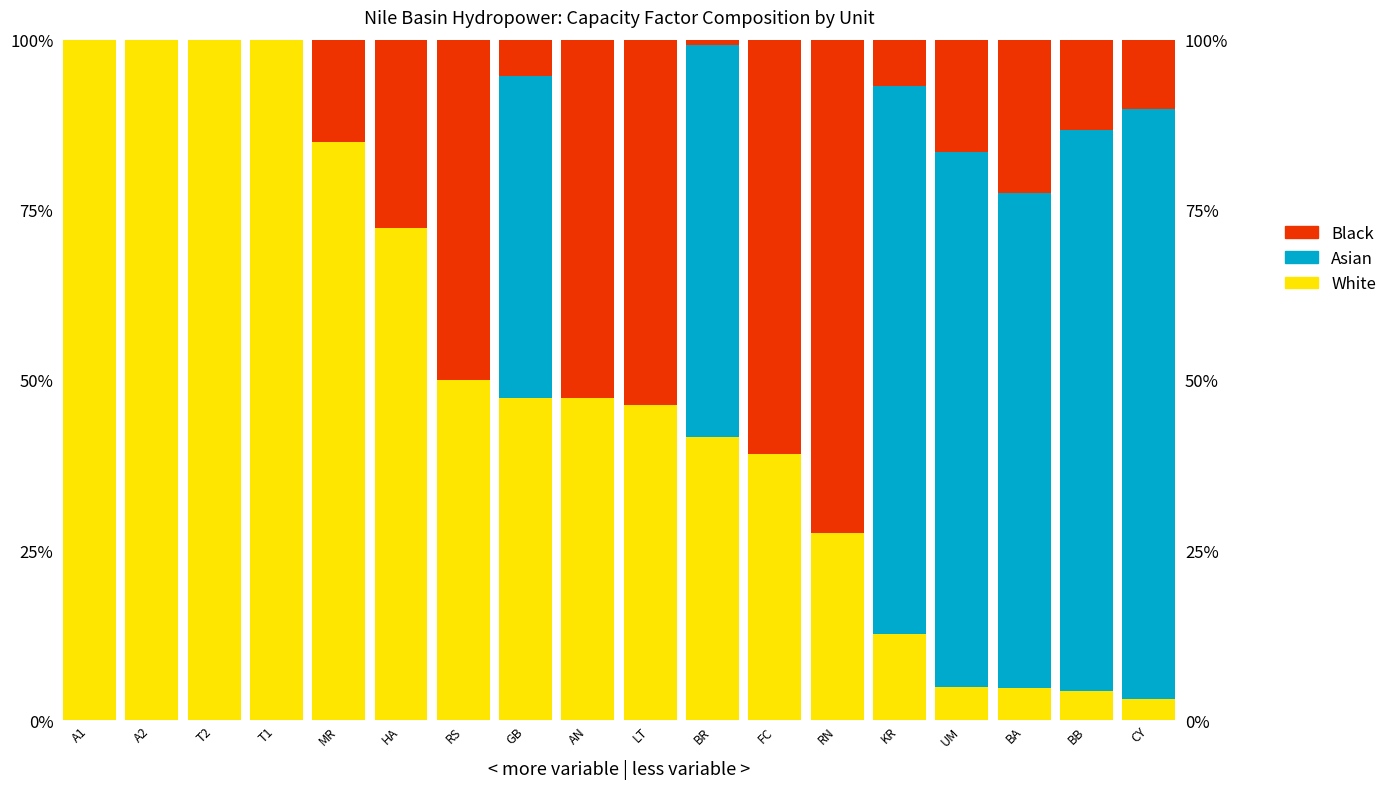

How many data points in Black are above 0?

14